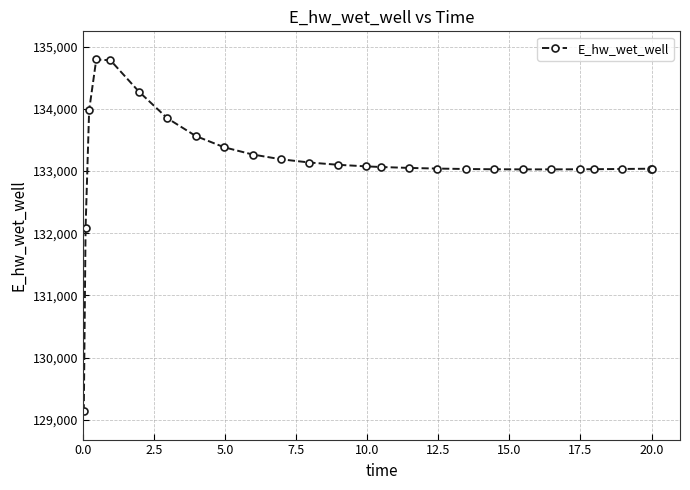

What is the value of the 5th point from the left?

134782.5